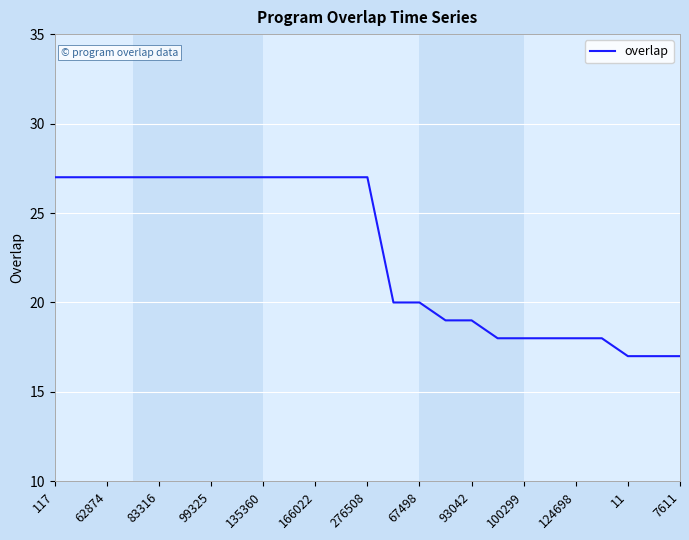

What is the greatest value displayed?

27